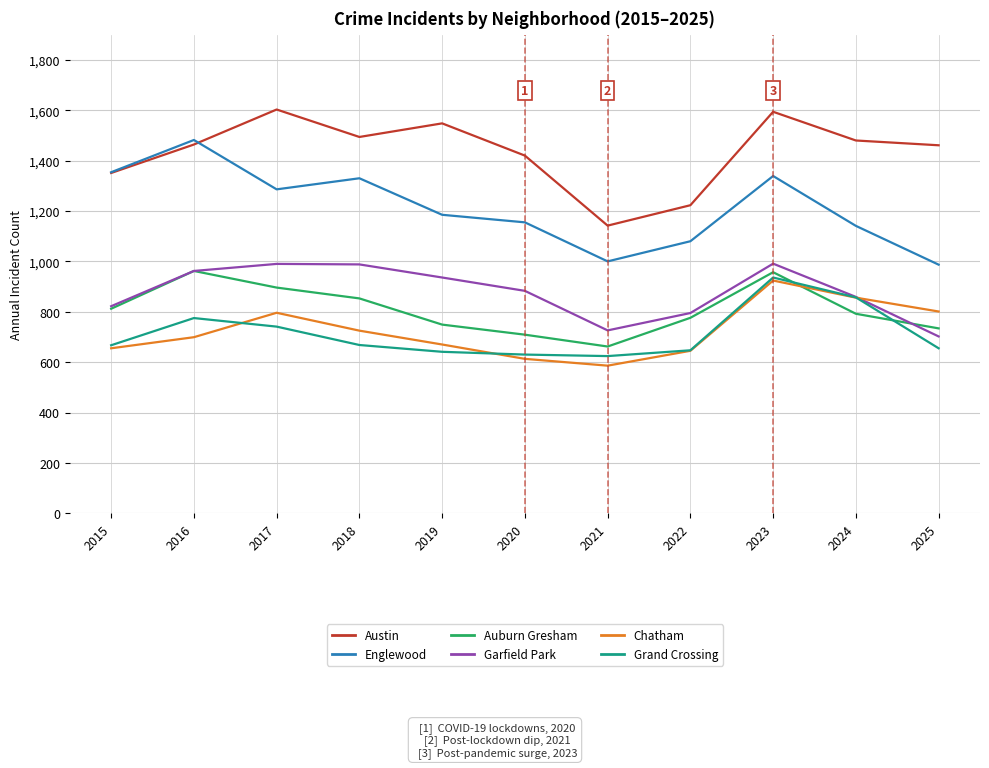

Is this an area chart (filled region under the line)?

No